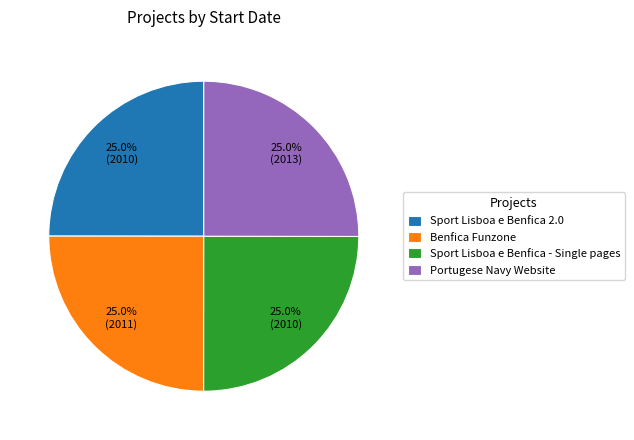

What percentage is the Sport Lisboa e Benfica - Single pages slice, to the nearest percent?

25%